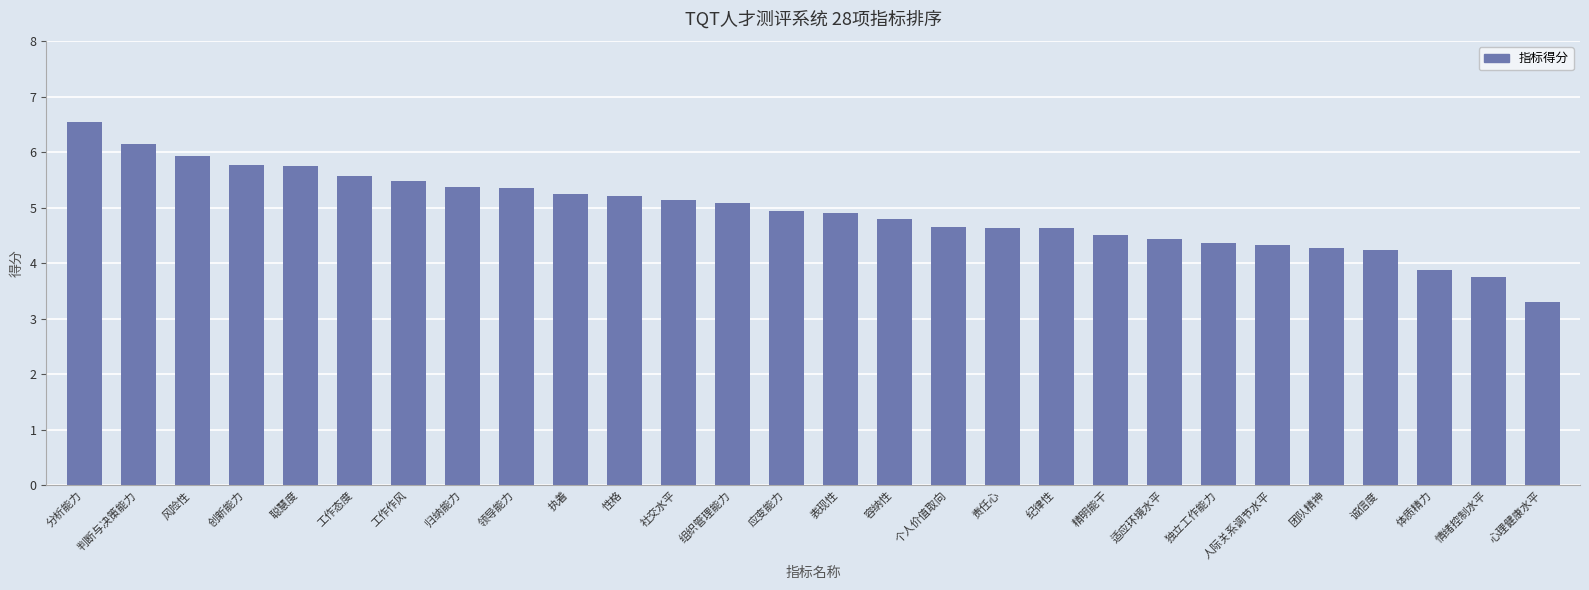

The chart shows a value of 7.4 at 执着. True or false?

False